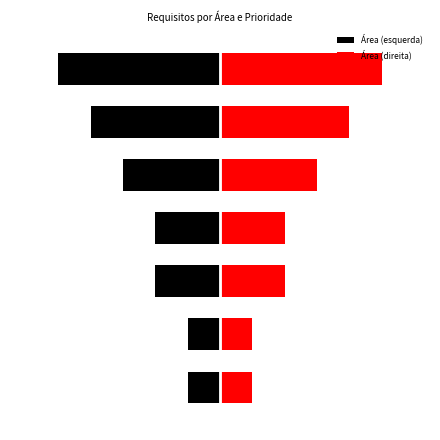

At 3, list the series in order from smallest to largest.

Área (esquerda), Área (direita)